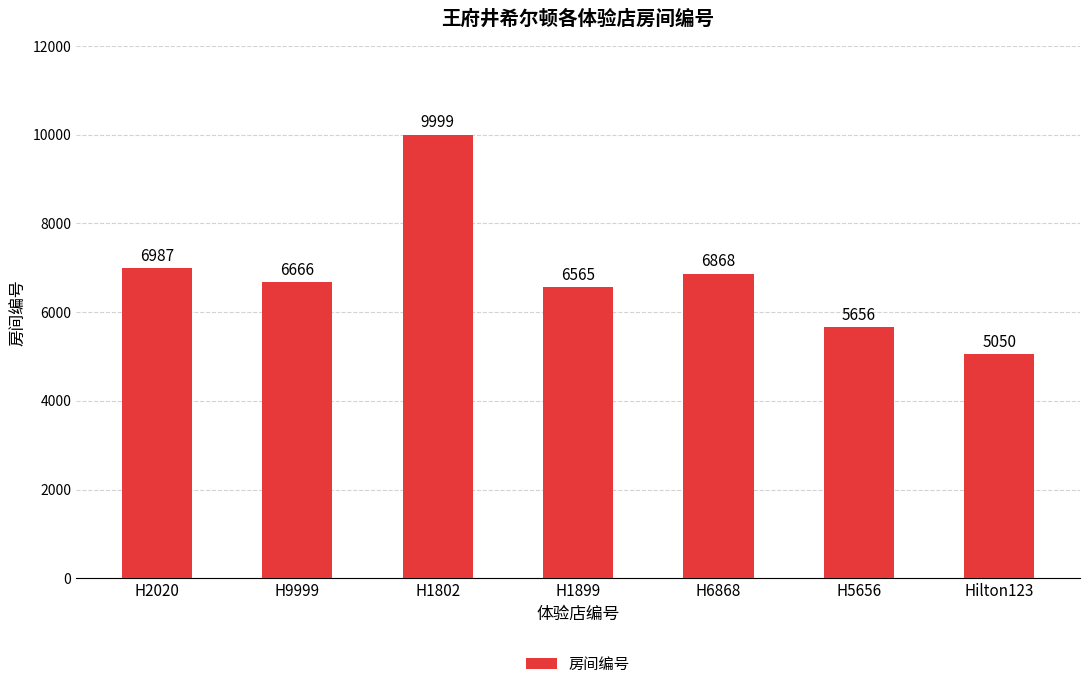

At which label does the data first exceed 6666?

H2020